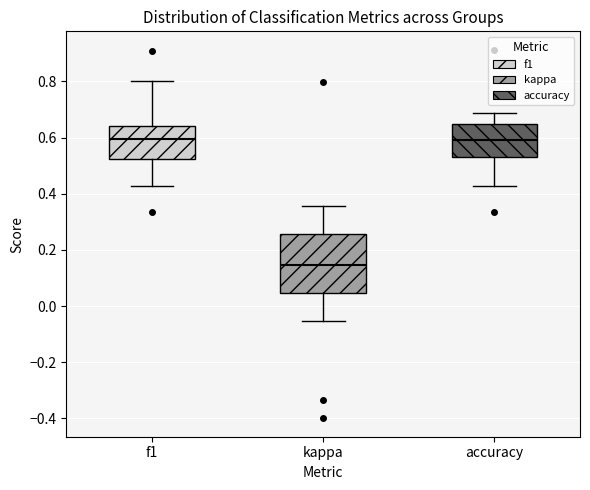

Reading left to right, read every box against the y-axis: the position of its median line, the range the box covers, and the ends of its whiskers. The values are not printed on the chart, so give them approximately, as read against the axis.

f1: median 0.60, box 0.52 to 0.64, whiskers 0.42 to 0.80
kappa: median 0.14, box 0.04 to 0.26, whiskers -0.06 to 0.36
accuracy: median 0.60, box 0.54 to 0.66, whiskers 0.42 to 0.68